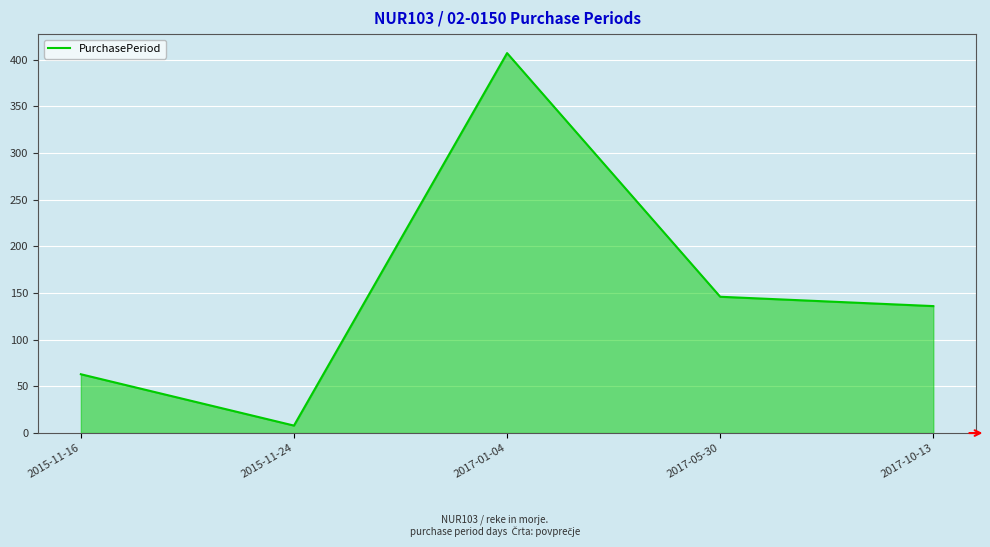

Which has a higher value, 2017-10-13 or 2017-05-30?

2017-05-30